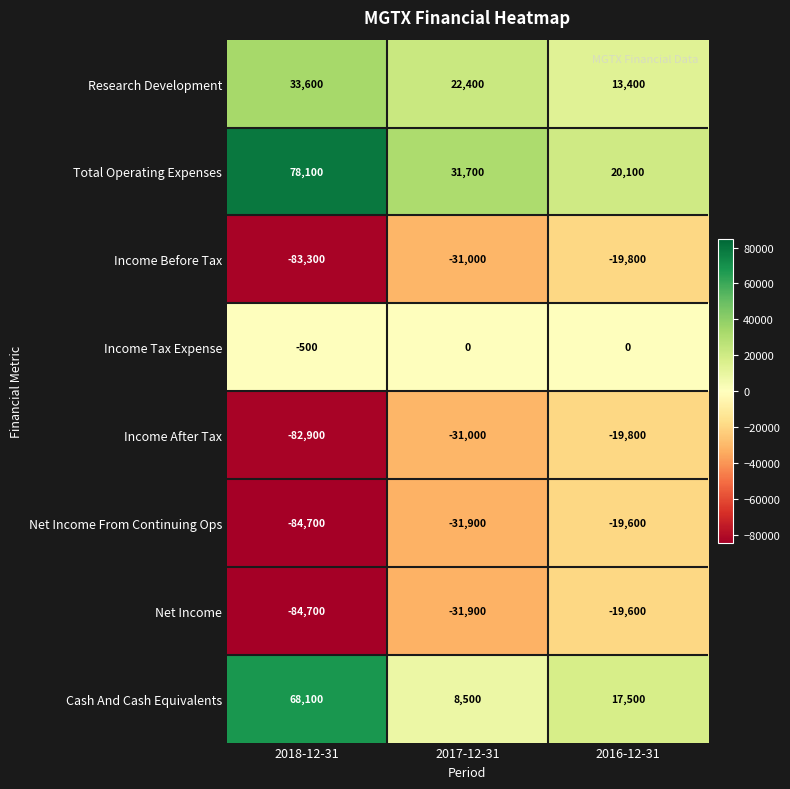

Reading left to right, what are all the values shown in this chart?

Research Development: 2018-12-31=33600	2017-12-31=22400	2016-12-31=13400
Total Operating Expenses: 2018-12-31=78100	2017-12-31=31700	2016-12-31=20100
Income Before Tax: 2018-12-31=-83300	2017-12-31=-31000	2016-12-31=-19800
Income Tax Expense: 2018-12-31=-500	2017-12-31=0	2016-12-31=0
Income After Tax: 2018-12-31=-82900	2017-12-31=-31000	2016-12-31=-19800
Net Income From Continuing Ops: 2018-12-31=-84700	2017-12-31=-31900	2016-12-31=-19600
Net Income: 2018-12-31=-84700	2017-12-31=-31900	2016-12-31=-19600
Cash And Cash Equivalents: 2018-12-31=68100	2017-12-31=8500	2016-12-31=17500